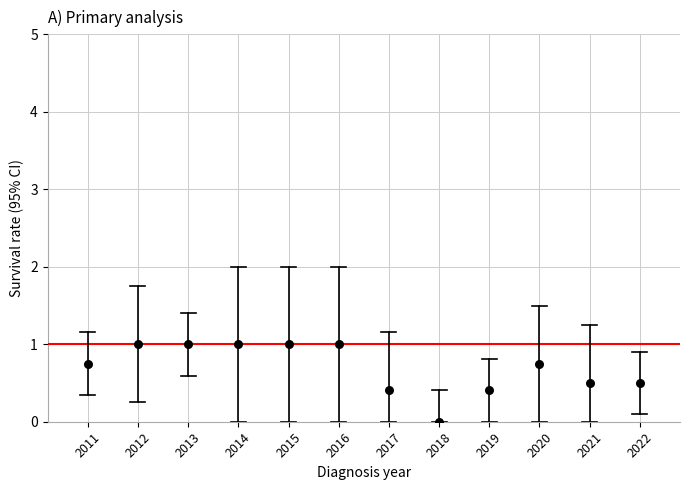

What is the range of X values (max minus min)?

11.0